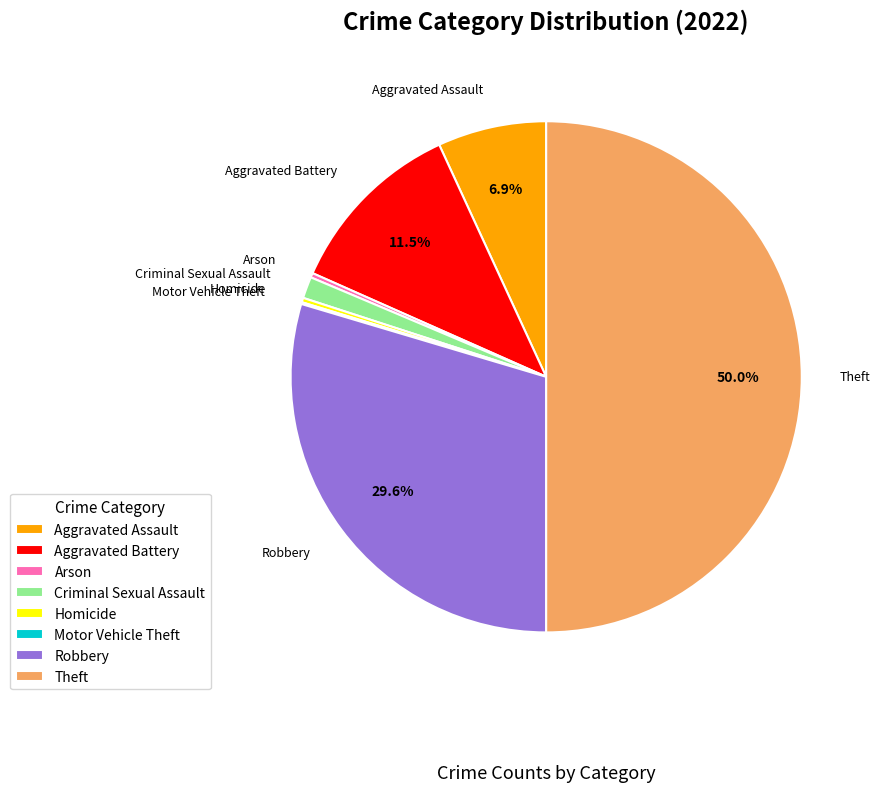

Does Aggravated Assault represent more than half of the total?

No